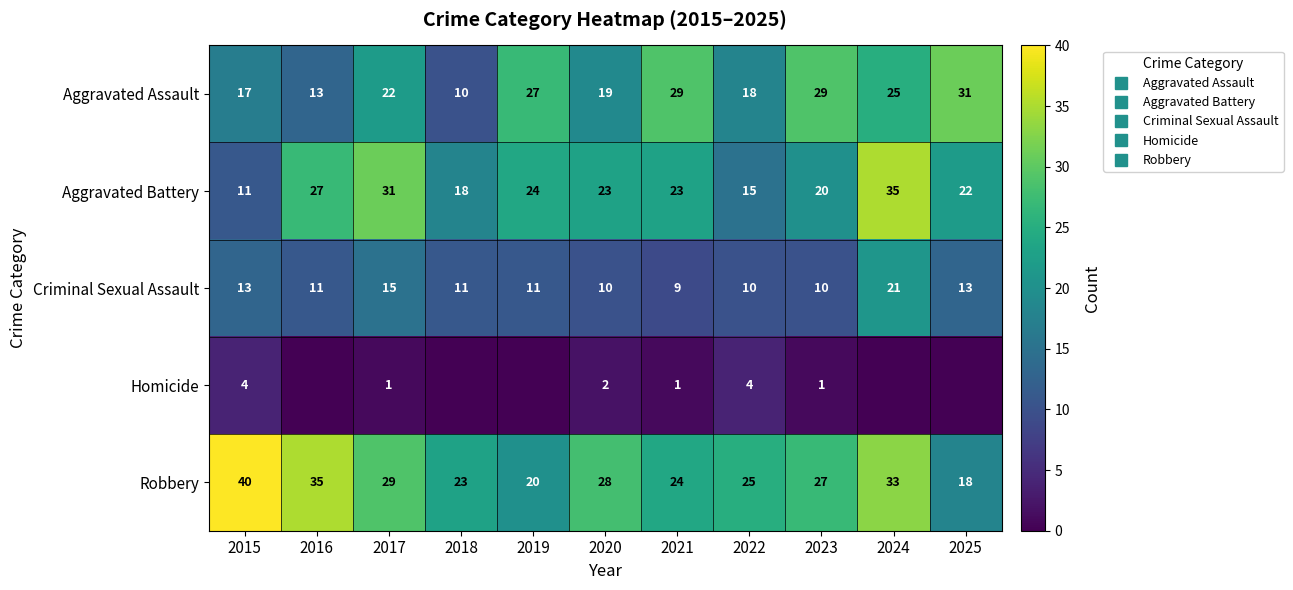

At which category does the chart reach its minimum across all series?

2016